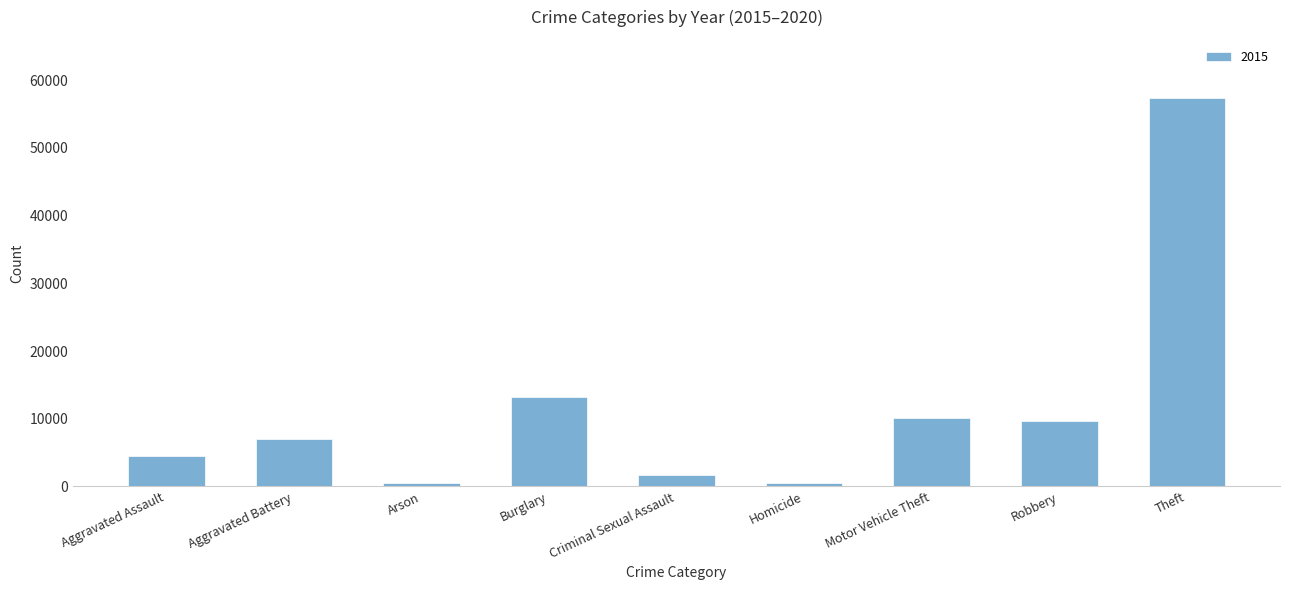

What is the greatest value displayed?

57353